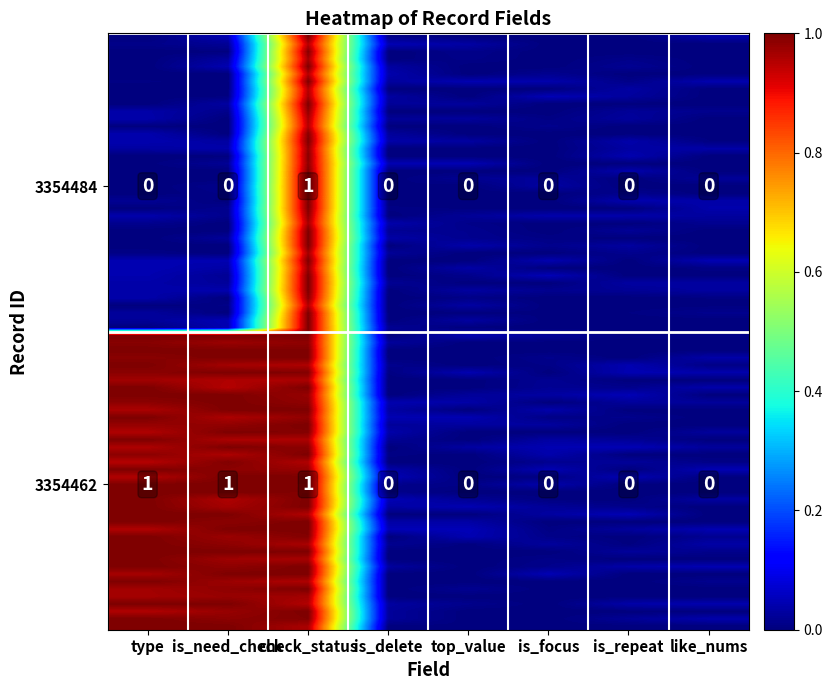

Which label corresponds to the largest value in the chart?

type